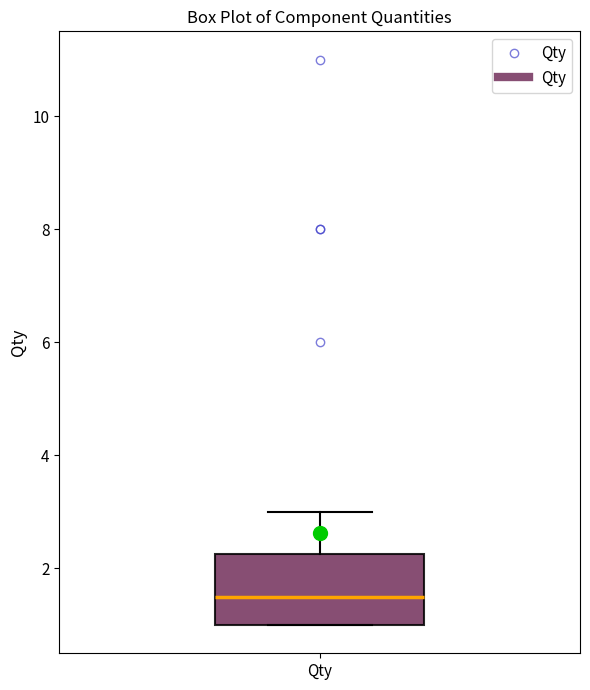

Transcribe this box plot: give where the median line is, the range the box spans, and where the two whiskers end, as read against the y-axis. The values are not printed on the chart, so give them approximately, as read against the axis.

median 1.6, box 1.0 to 2.2, whiskers 1.0 to 3.0